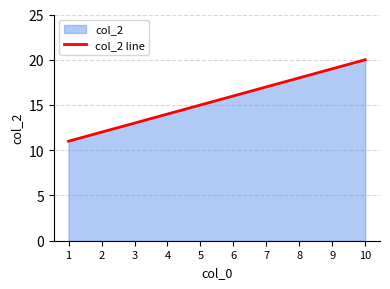

Read the value at 2.

12